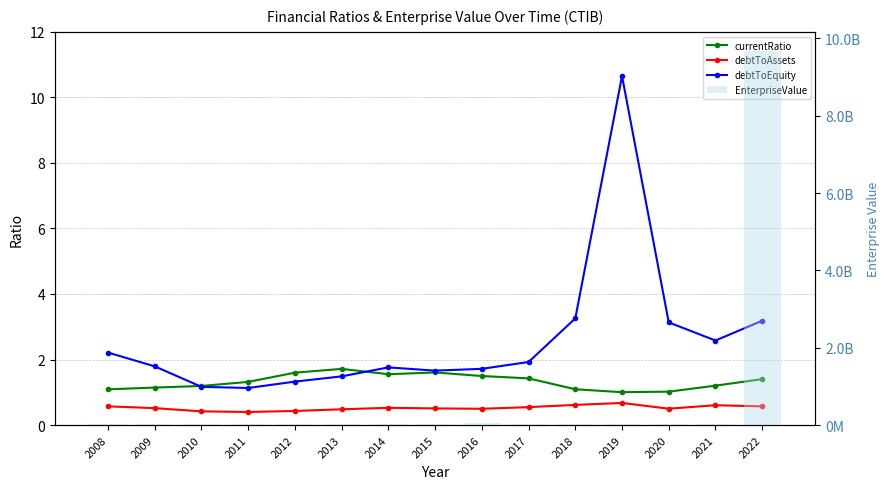

Which series has the widest spread of values?

EnterpriseValue